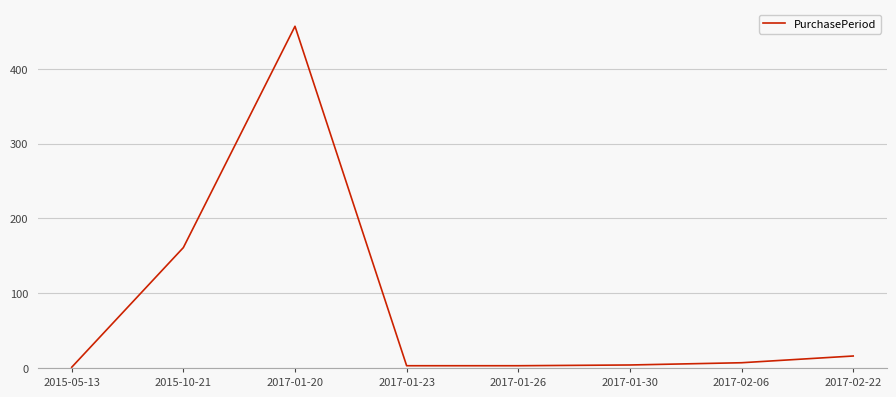

What is the change in value from 2017-01-30 to 2017-02-06?

+3